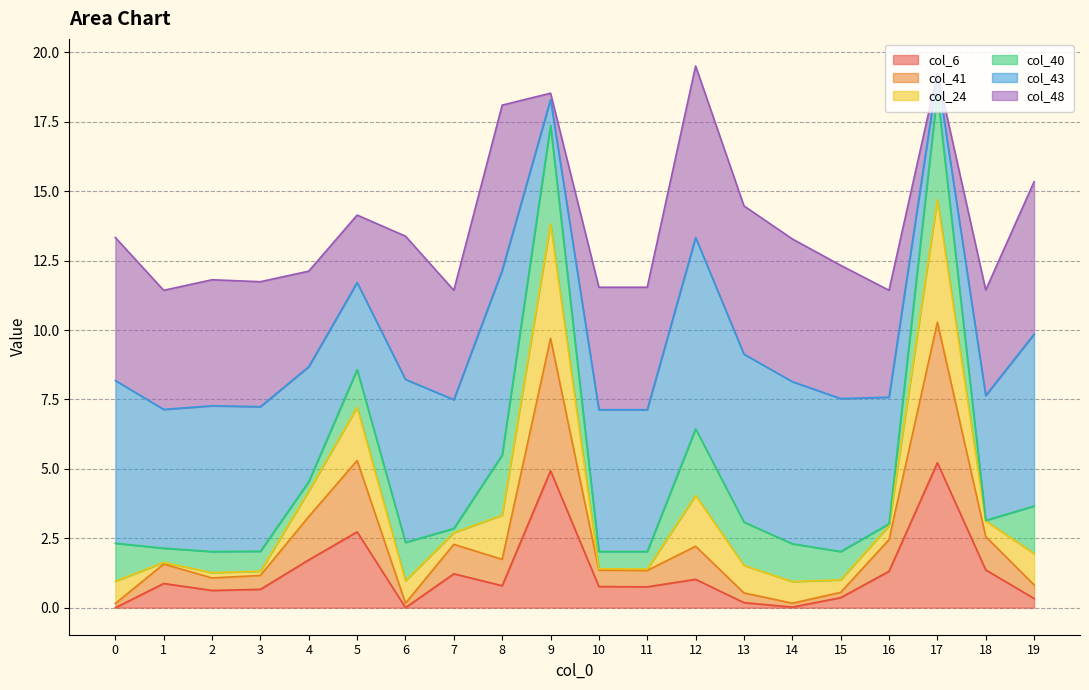

What is the total value across all series at 8?

18.1